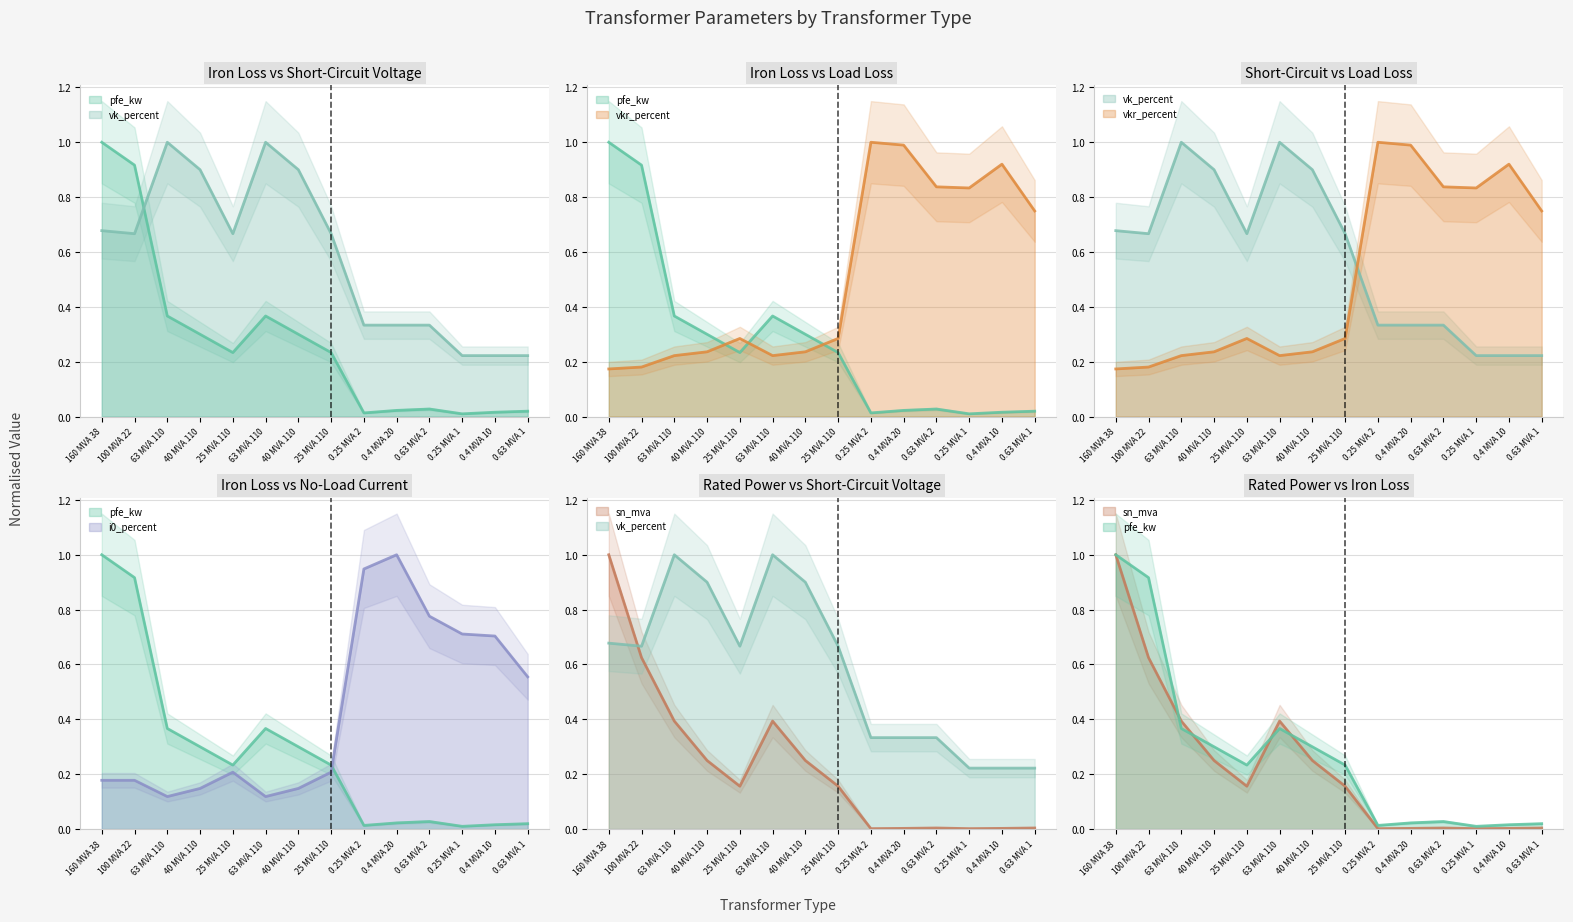

At which category is the sum across all series the highest?

160 MVA 38